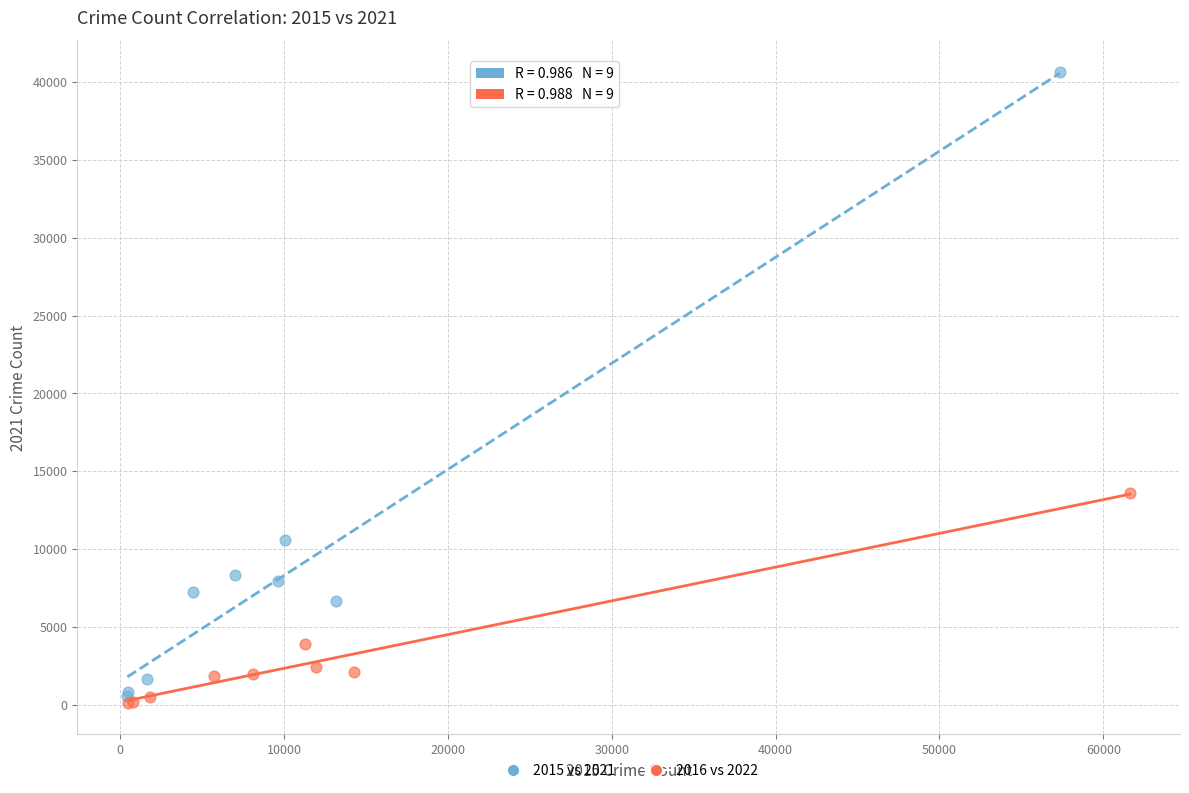

Which series has the largest Y range (max minus min)?

2015 vs 2021